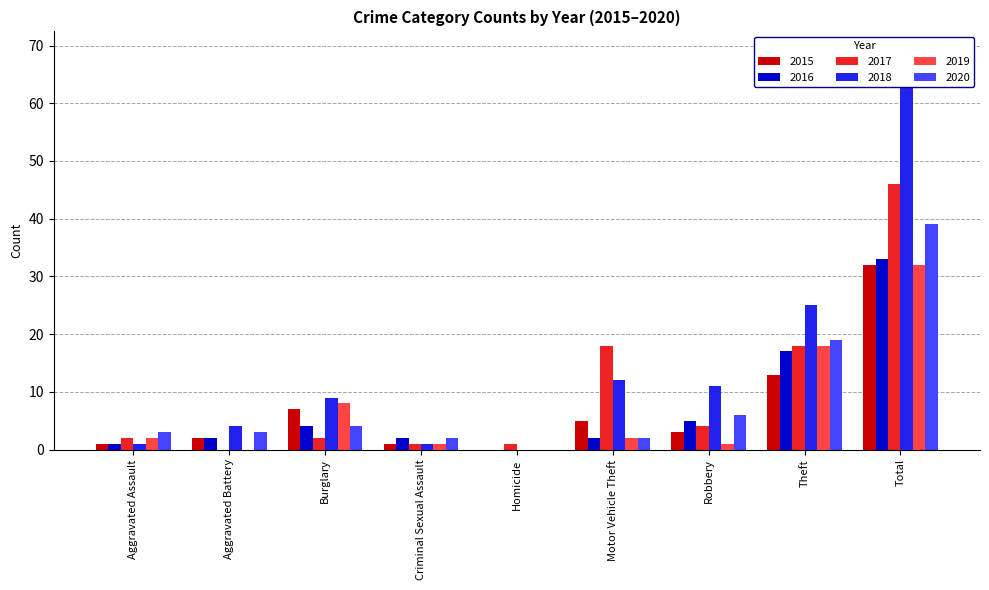

Which series has the largest total across all categories?

2018